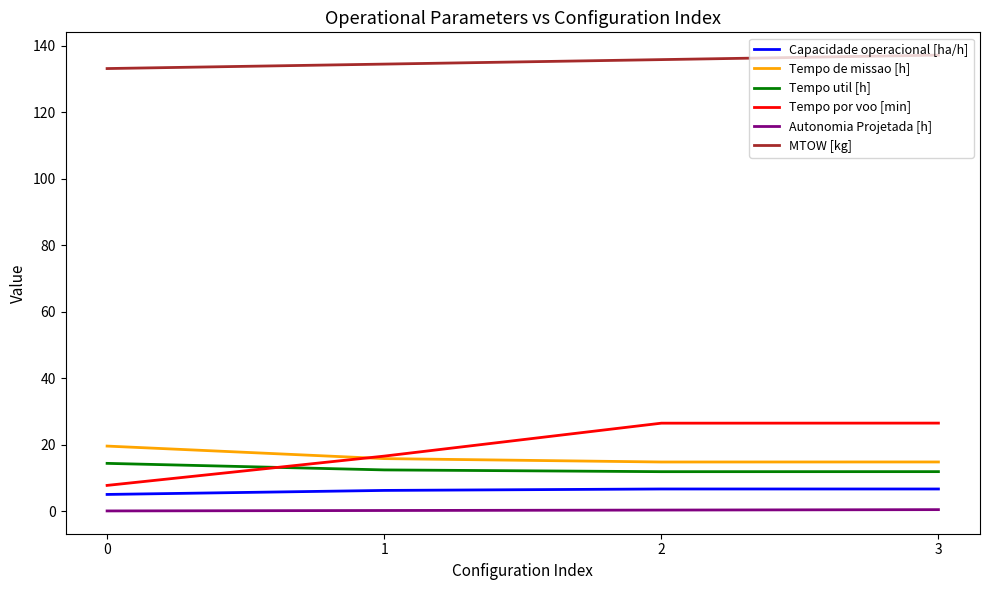

What is the total value across all series at 3?

197.9